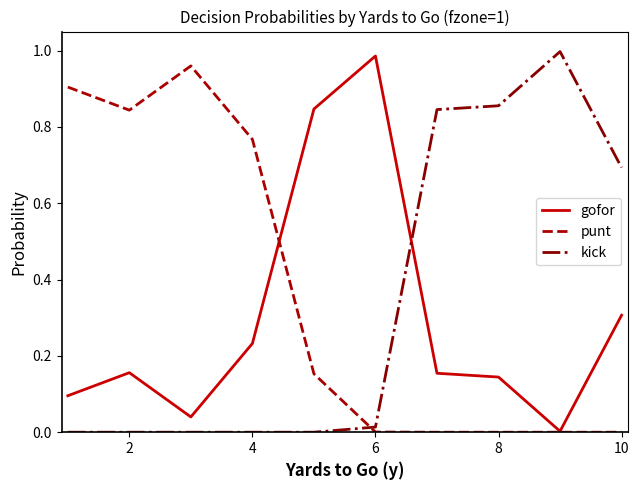

Which series has the largest total across all categories?

punt